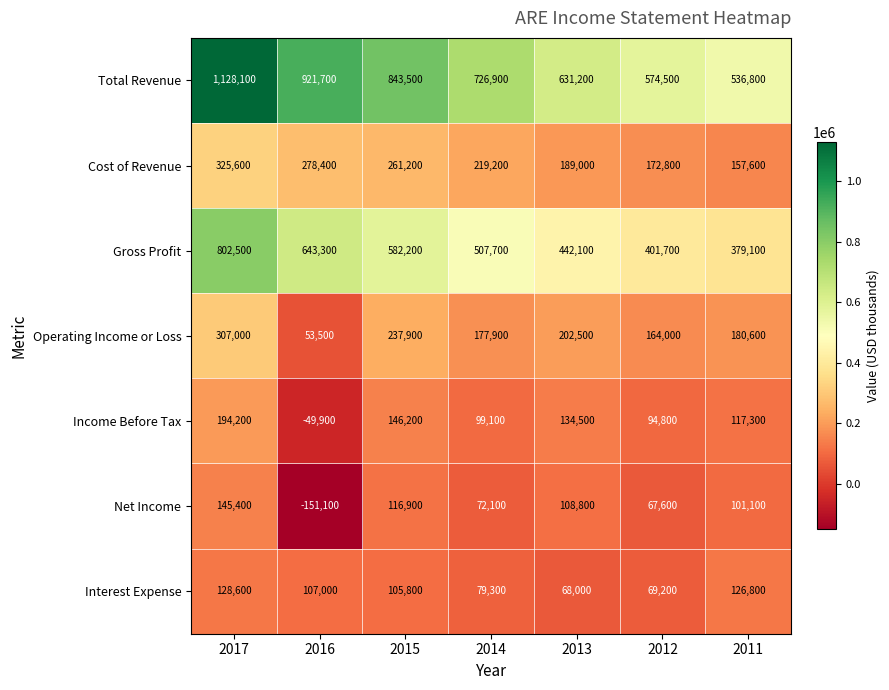

What is the average value of the Operating Income or Loss series?

189057